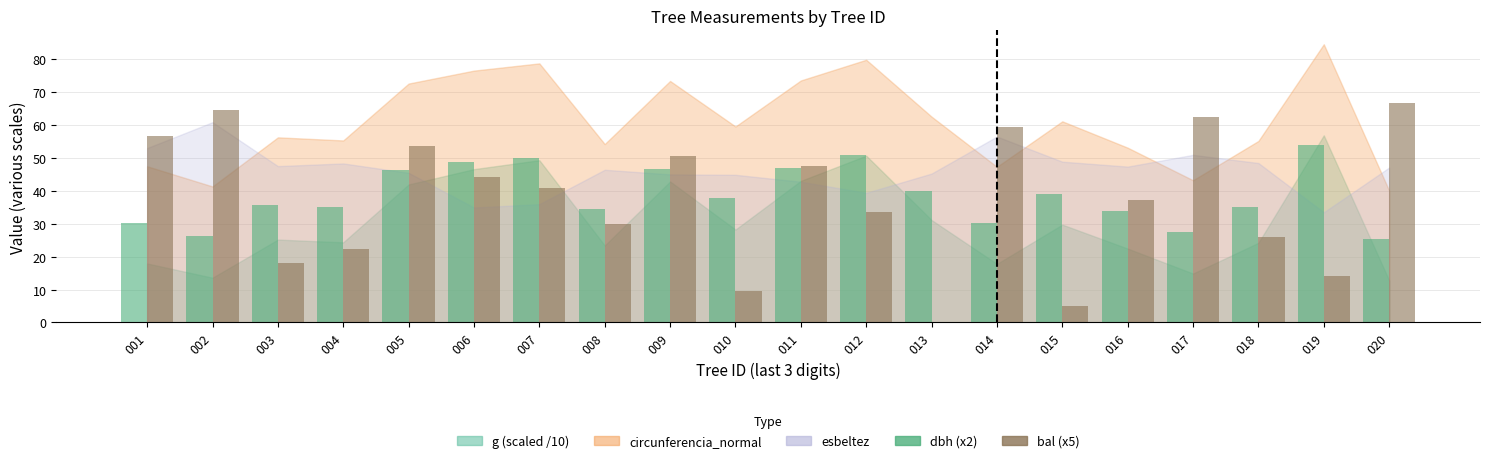

Which label corresponds to the largest value in the chart?

020